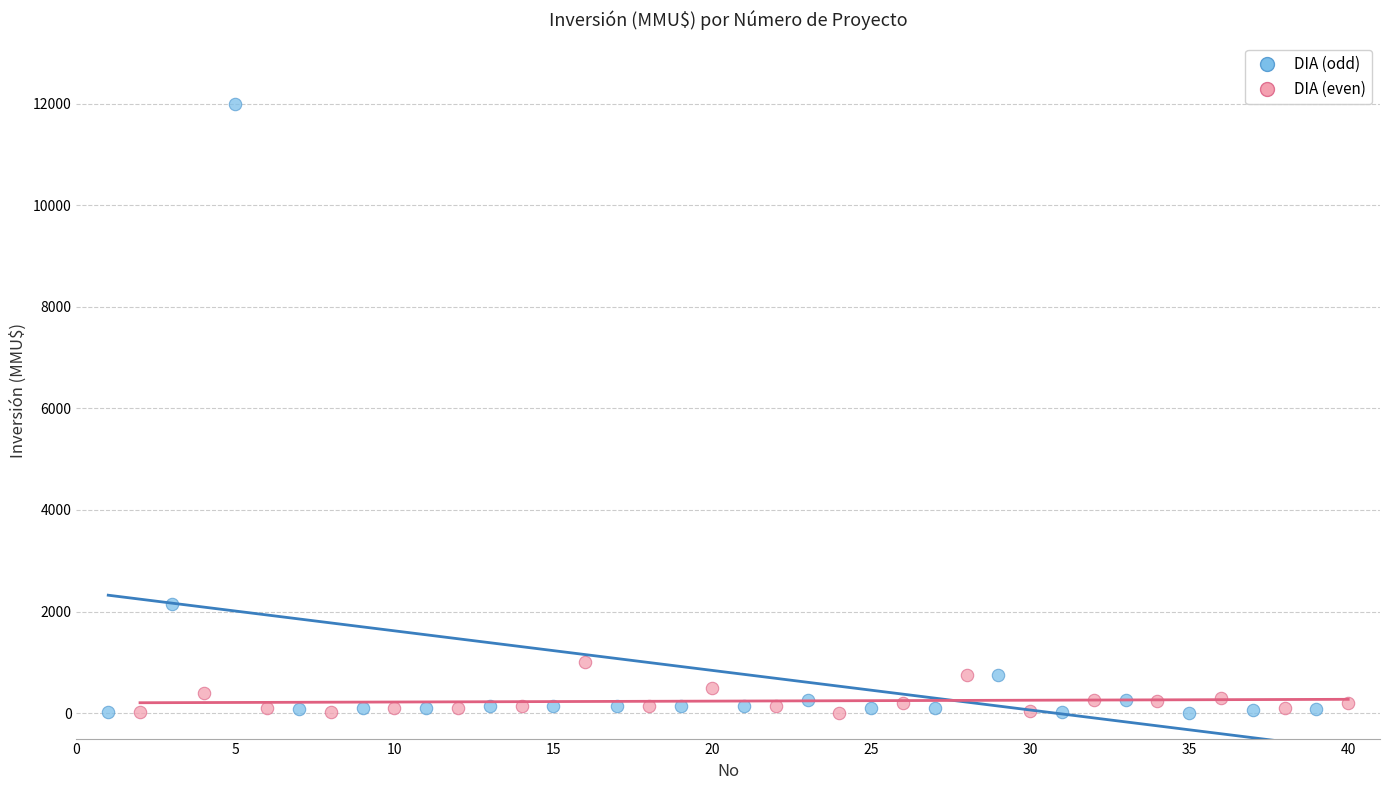

What are all the series names shown in the legend?

DIA (odd), DIA (even)